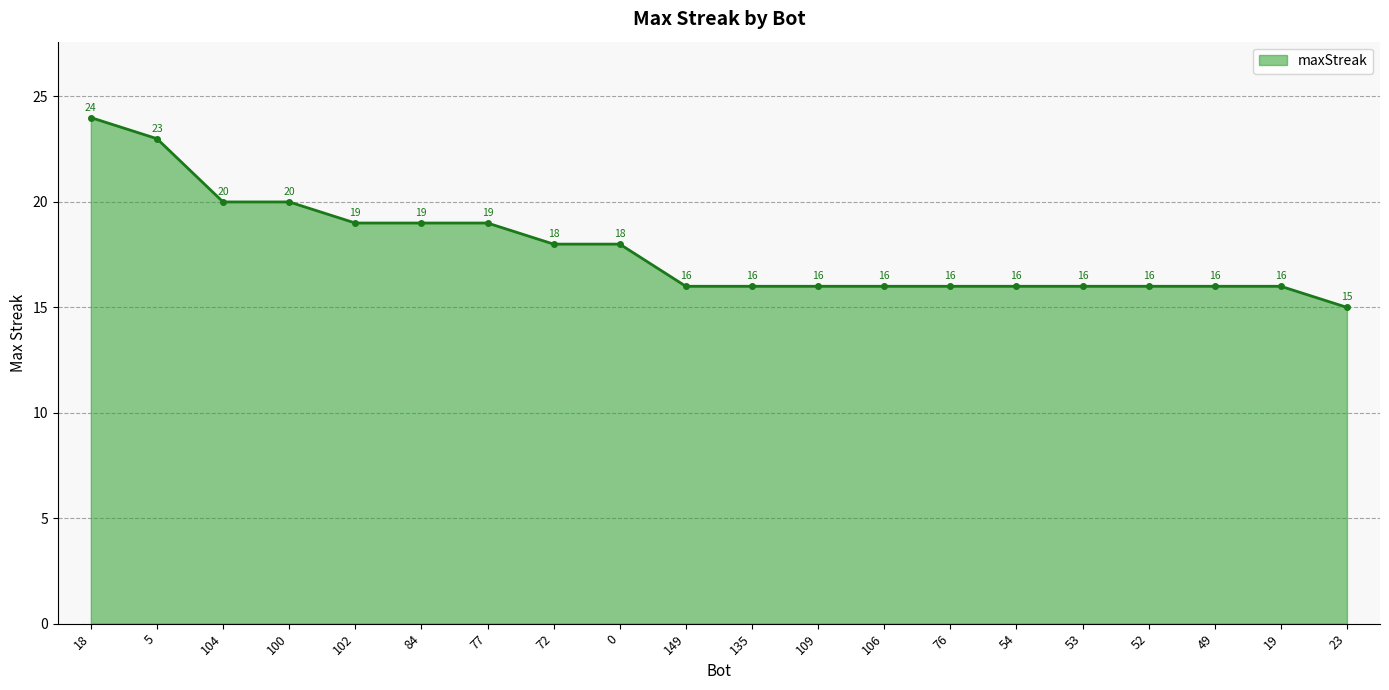

True or false: the data shows 16 at 76.

True